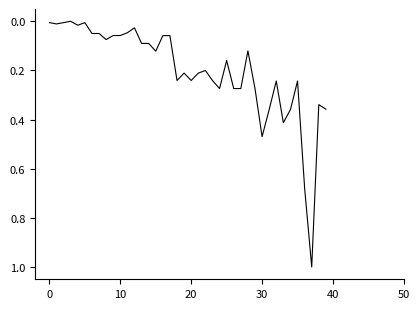

What is the difference between the maximum and minimum values?

1.0